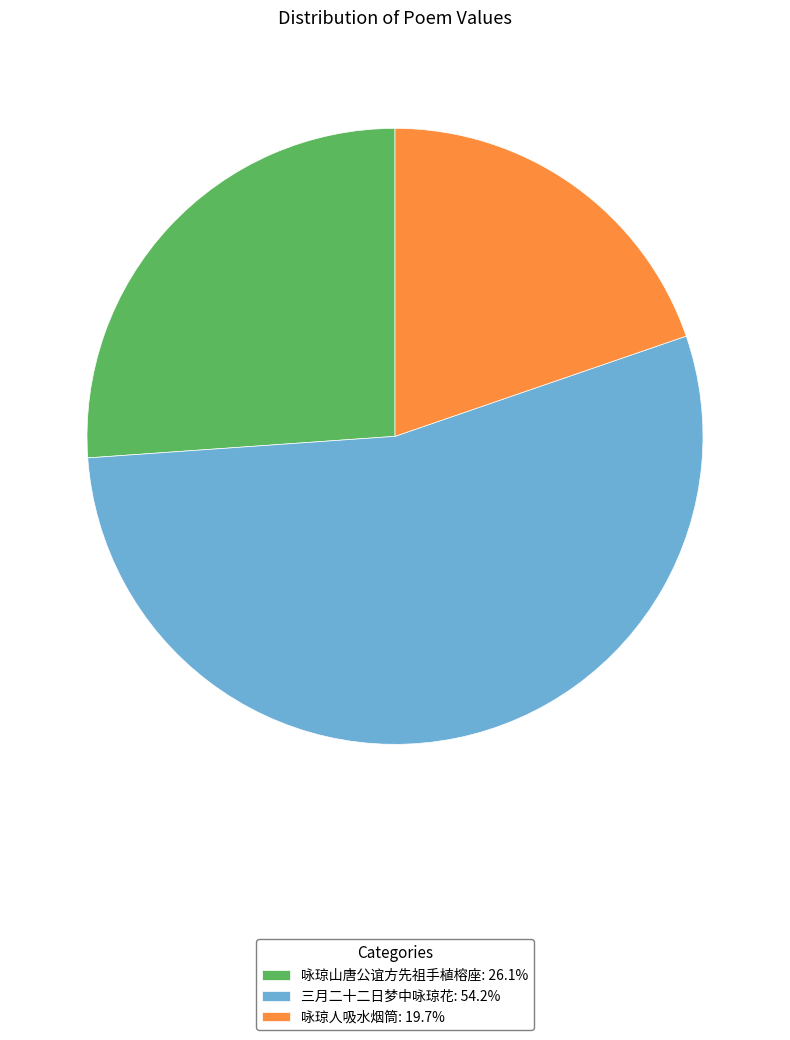

Is the sum of 咏琼人吸水烟筒: 19.7% and 咏琼山唐公谊方先祖手植榕座: 26.1% greater than half?

No